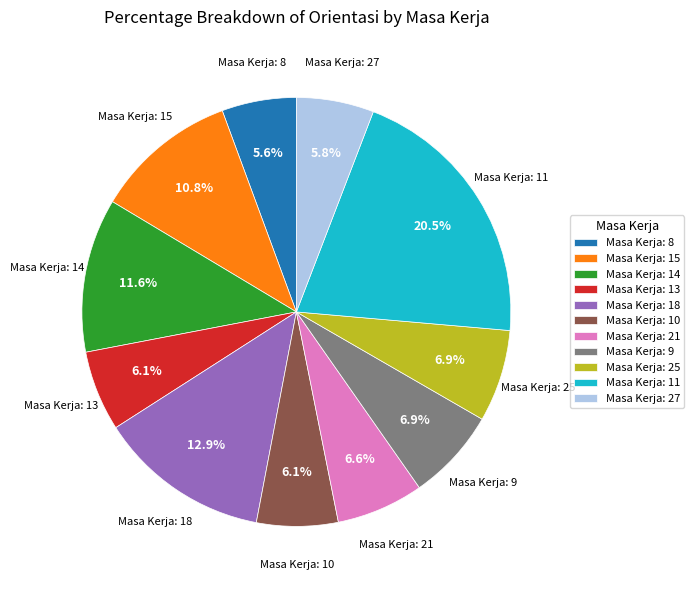

Is there a majority slice in this chart?

No